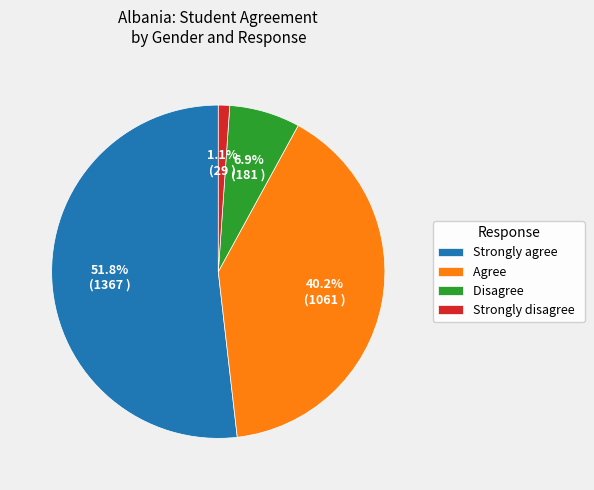

Combined, what portion of the pie is Strongly disagree and Disagree?

8.0%